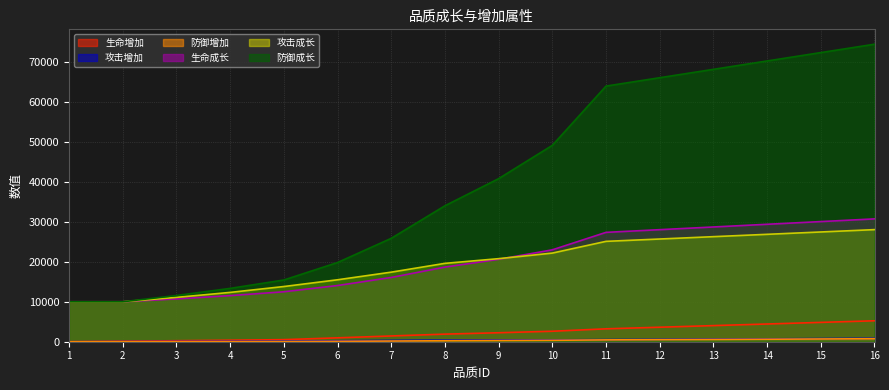

True or false: 攻击增加 and 防御成长 intersect in this chart.

False